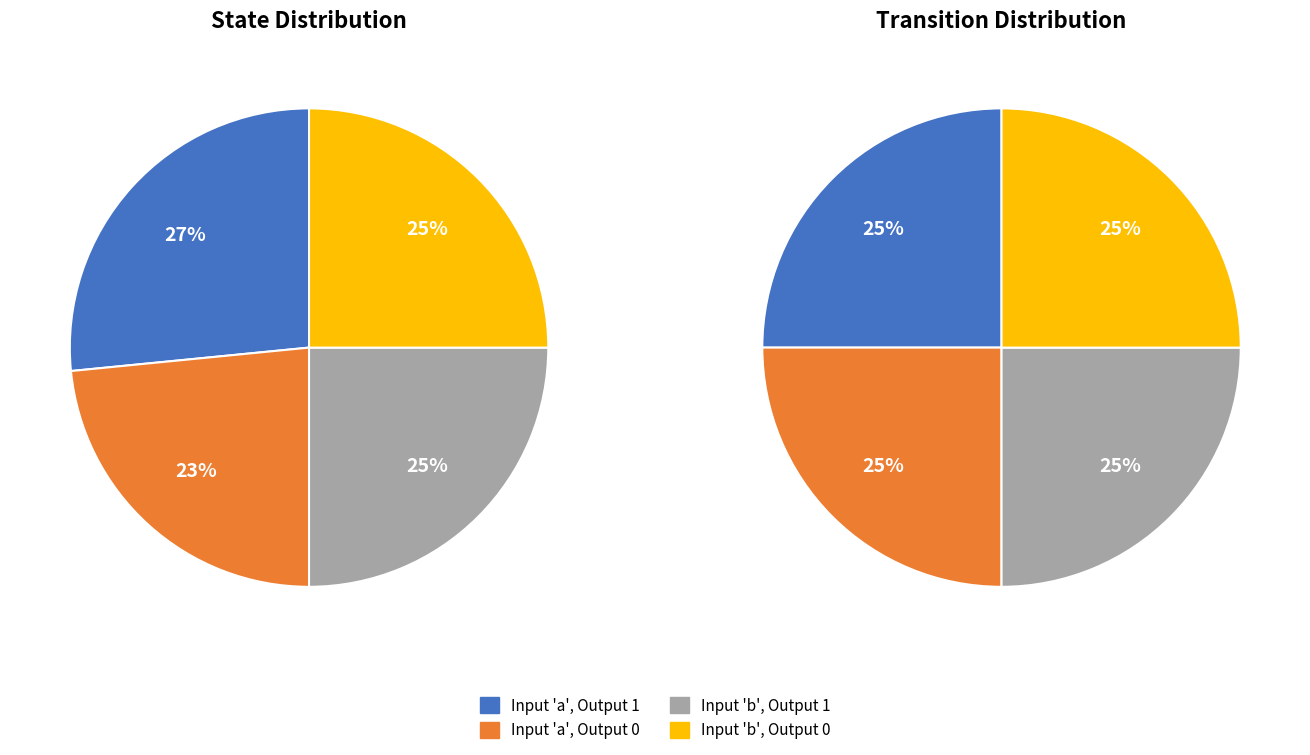

What portion of the pie excludes output_symbol=1 (input b)?

75.4%